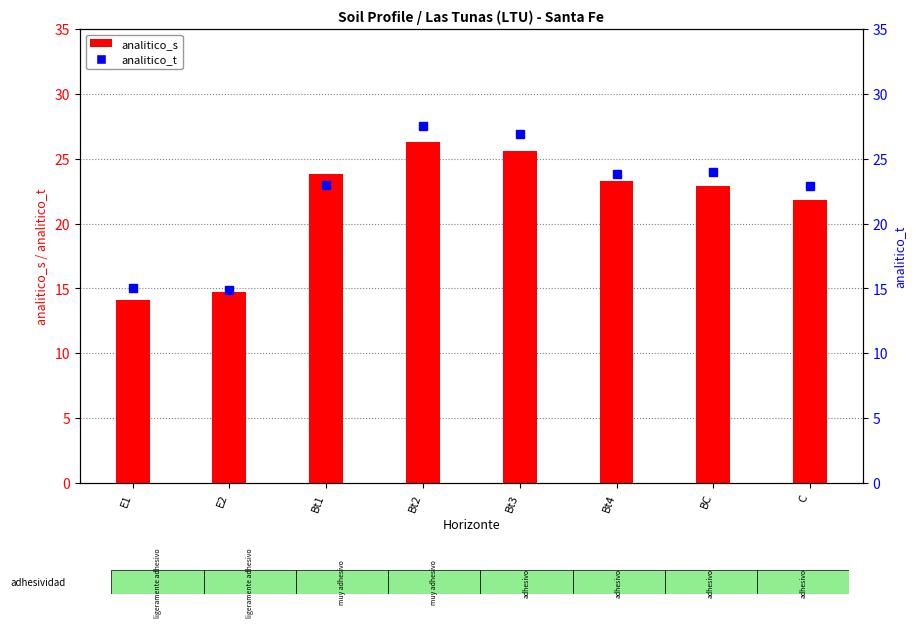

What are all the series names shown in the legend?

analitico_s, analitico_t